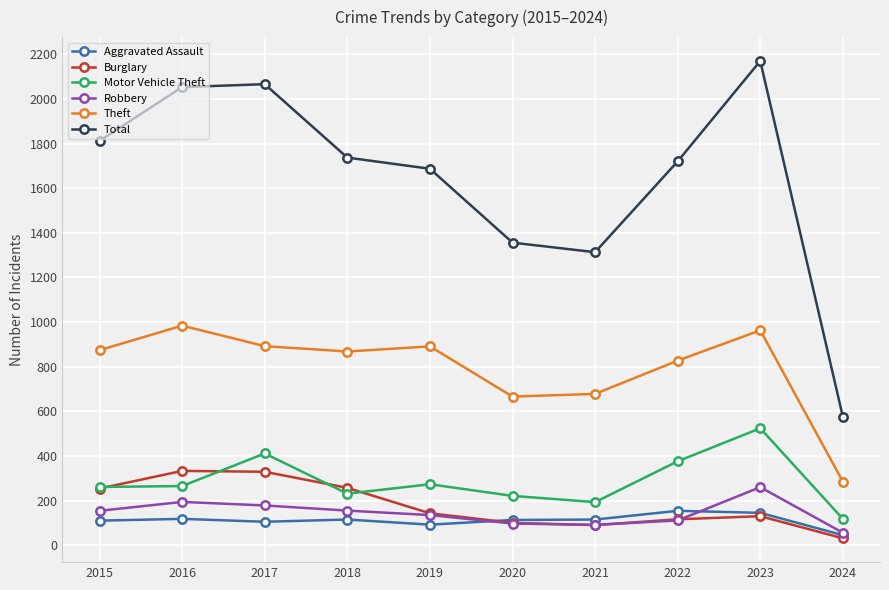

At which category is the sum across all series the highest?

2023